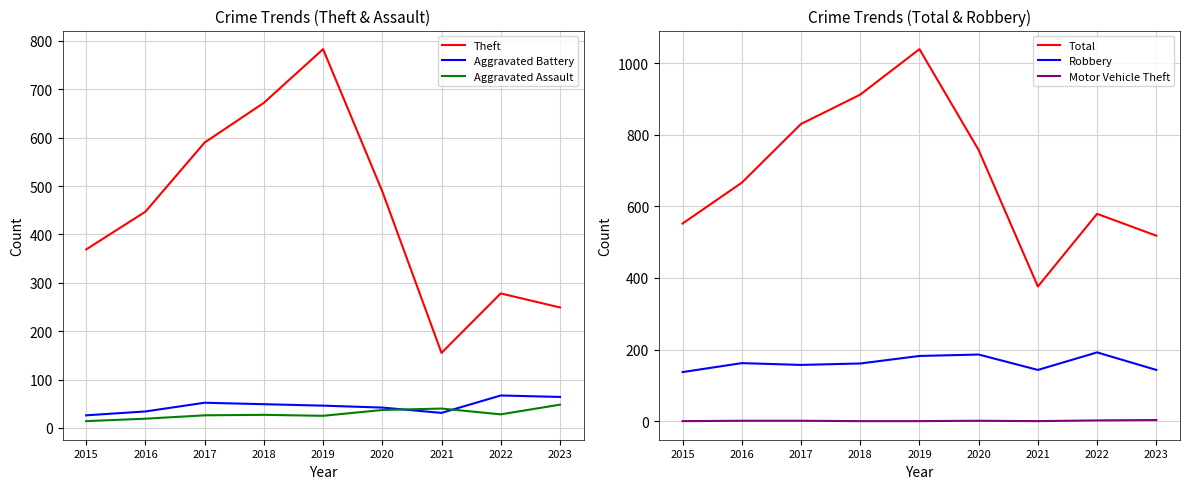

Between 2021 and 2022, which series saw the biggest shift?

Total